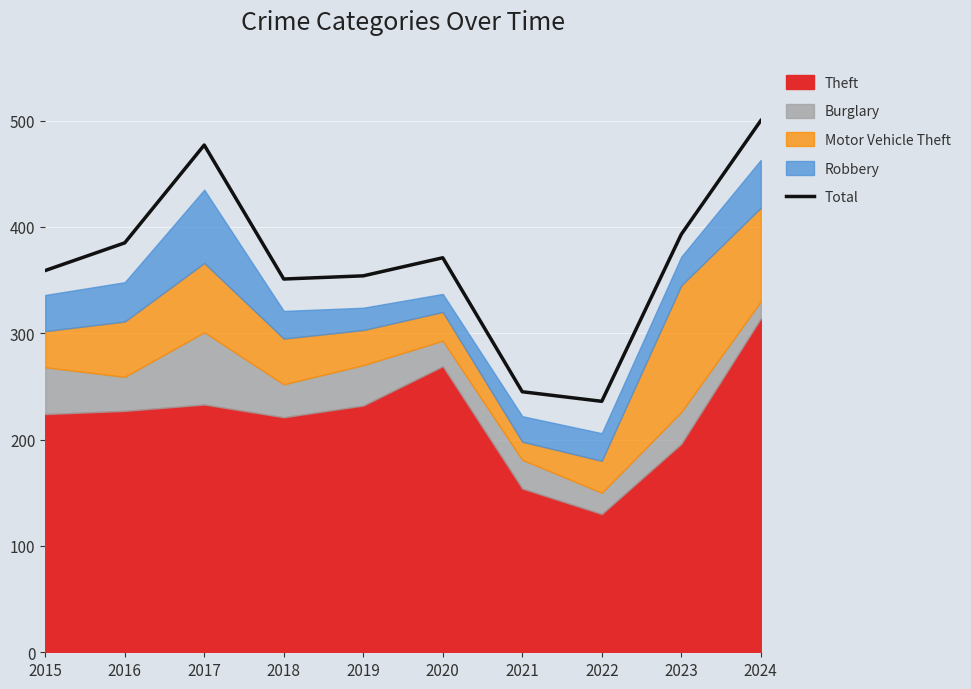

What is the greatest value displayed?

500